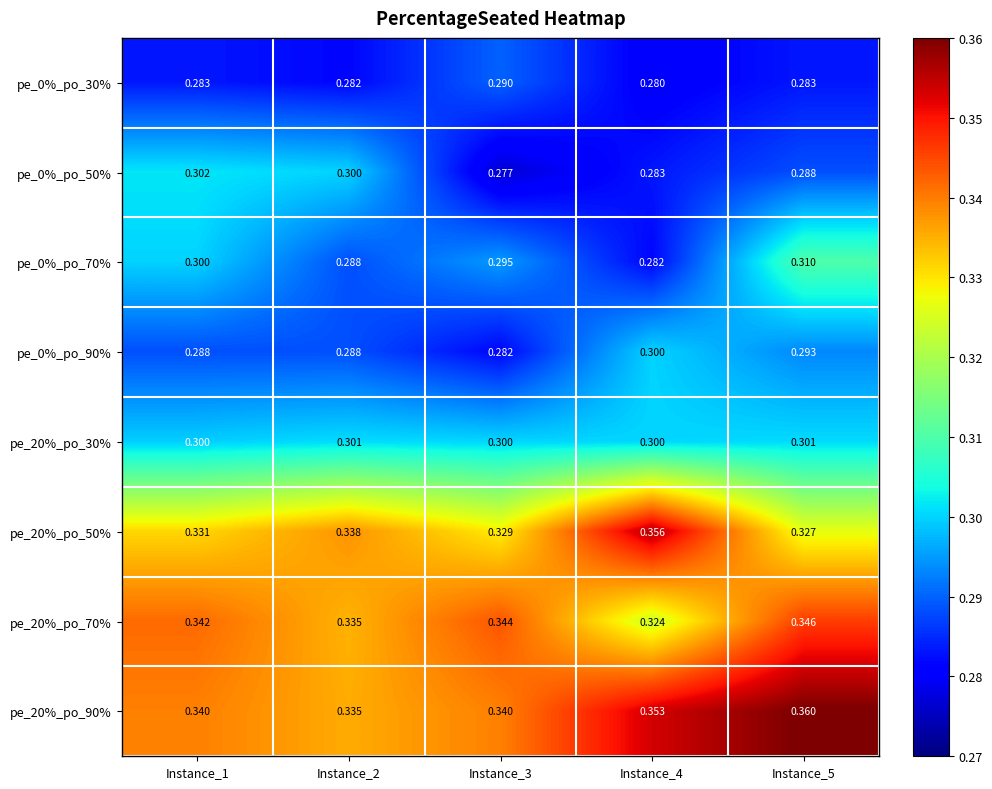

Is the value of pe_0%_po_30% at Instance_2 greater than the value of pe_20%_po_70% at Instance_2?

No